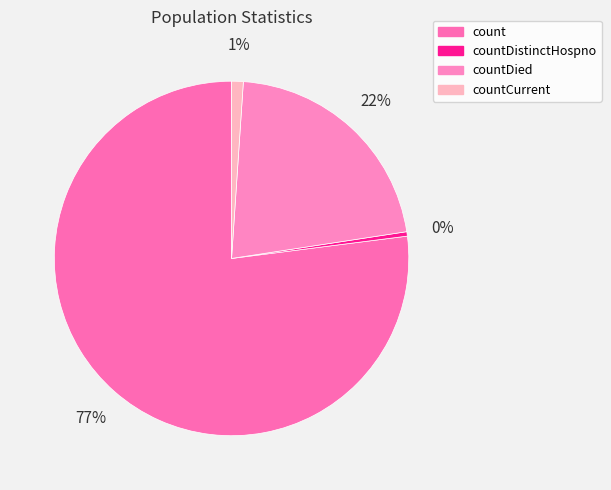

What is the largest slice in the pie chart?

count